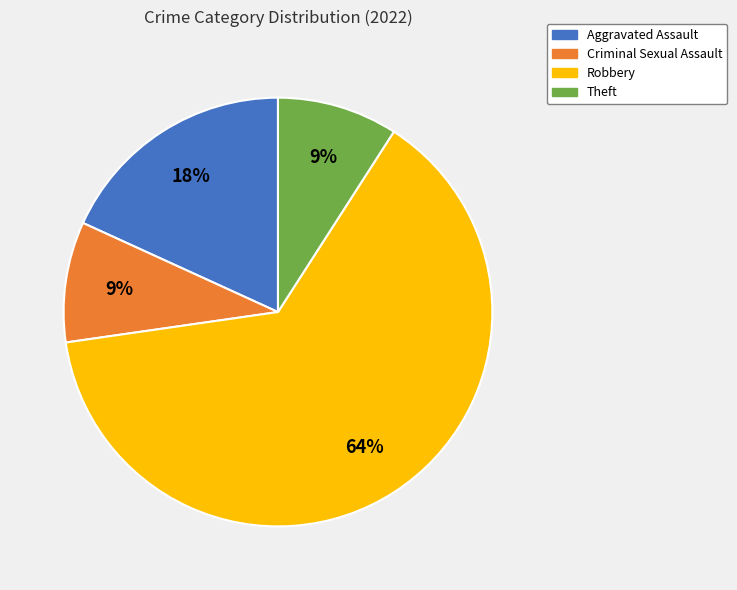

What is the ratio of the value at Criminal Sexual Assault to the value at Theft?

1.0